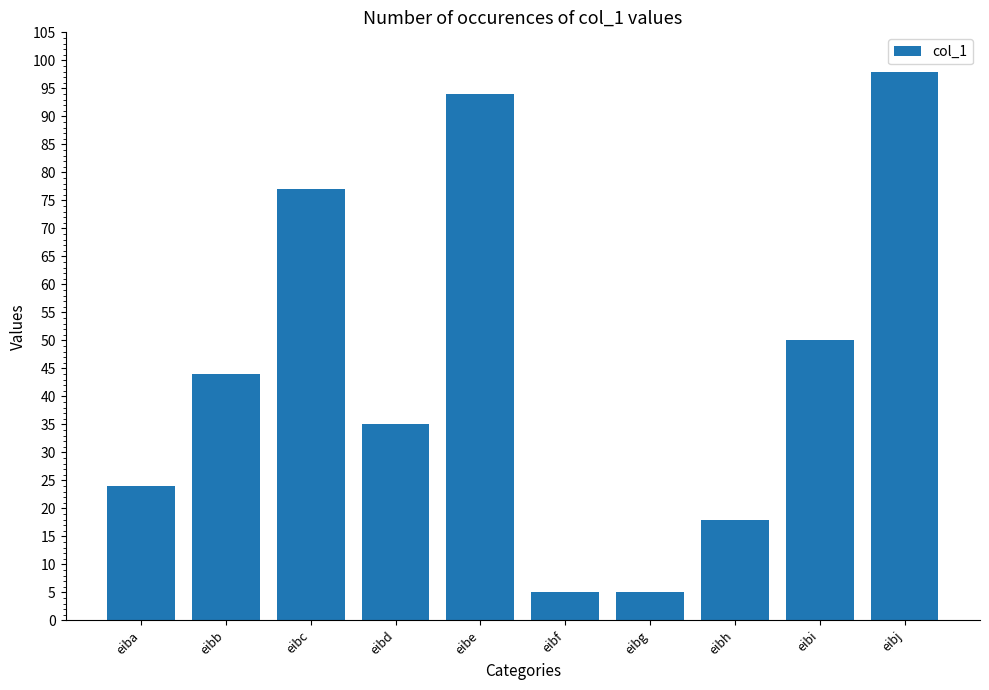

Reading right to left, transcribe all the data shown in this chart.

eibj=98	eibi=50	eibh=18	eibg=5	eibf=5	eibe=94	eibd=35	eibc=77	eibb=44	eiba=24